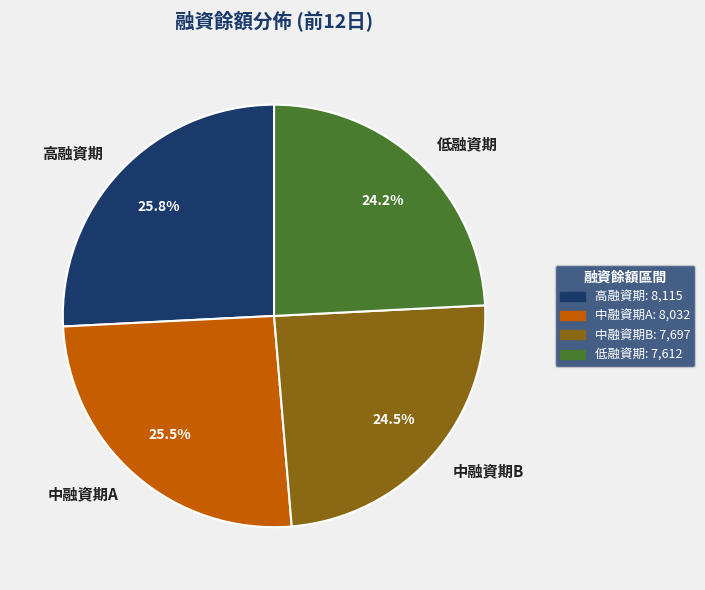

What portion of the pie excludes 中融資期A?

74.5%